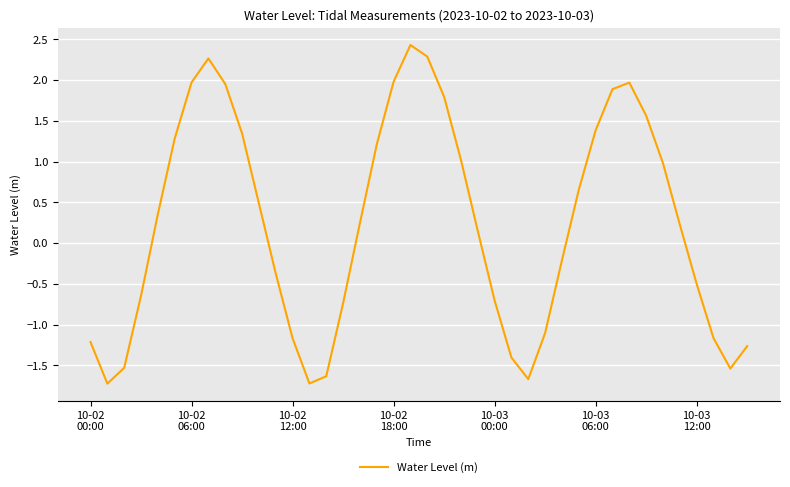

What is the difference between the maximum and minimum values?

4.2